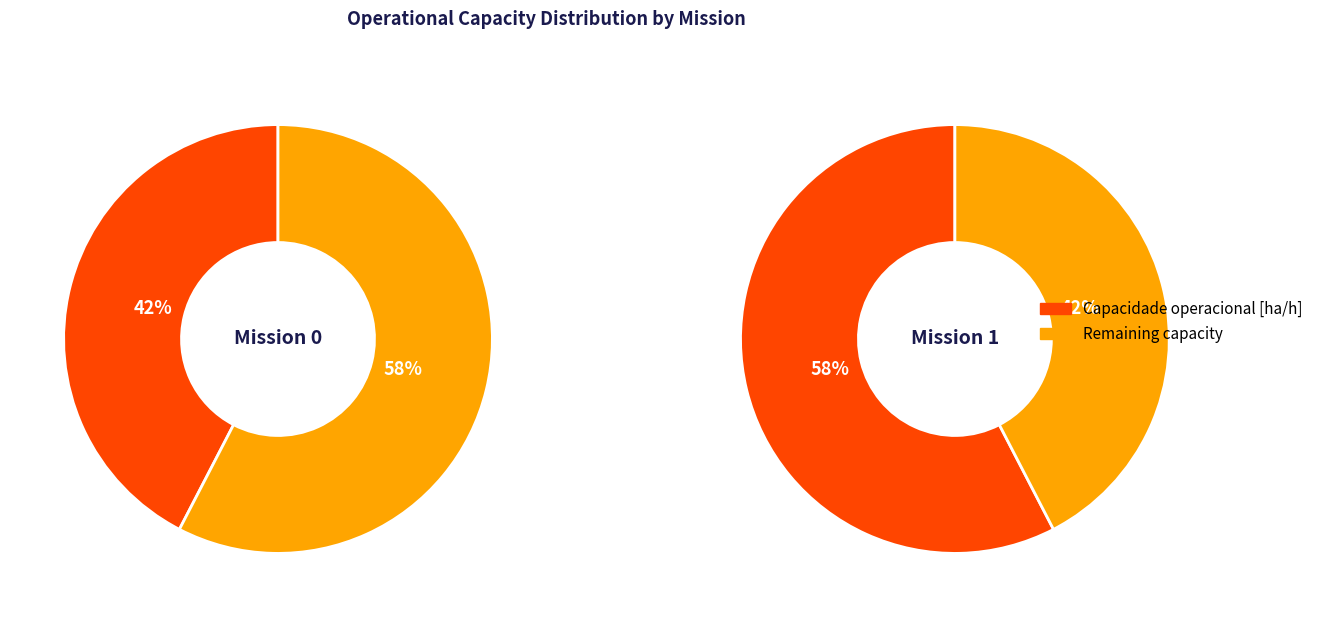

To the nearest percent, what portion does 1 represent?

58%